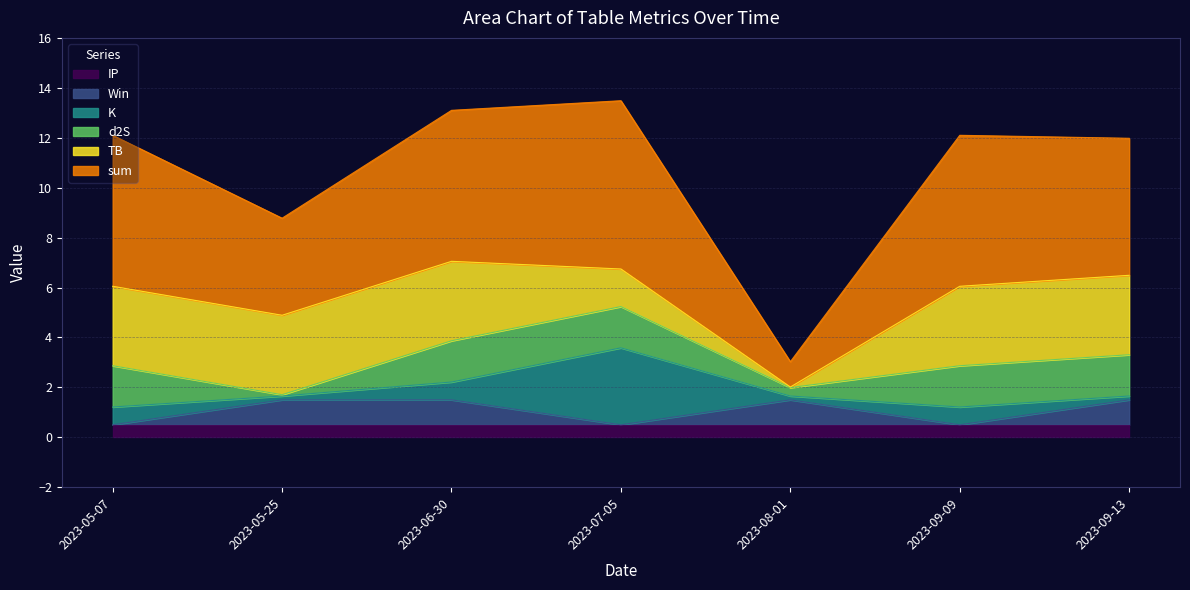

What position from the right is 2023-09-09?

2